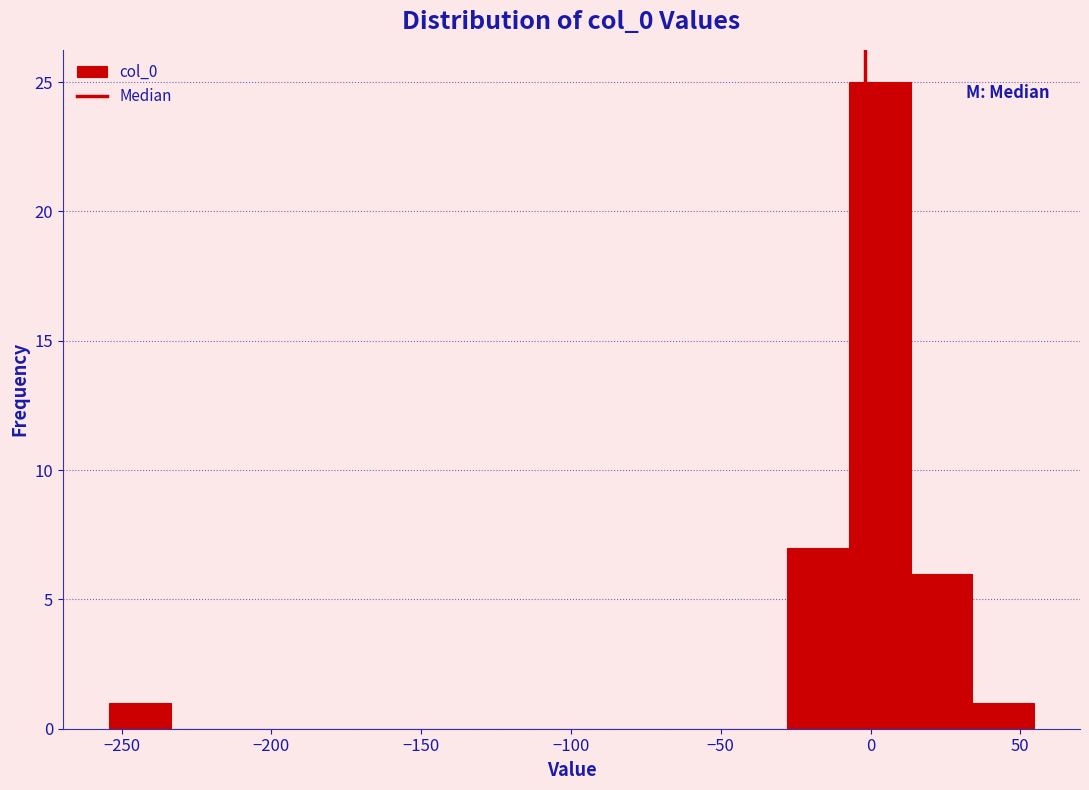

Reading left to right, transcribe this chart: for each bar, give the range it covers on the x-axis and its height. Neither the bar edges nor the heights are printed on the chart, so give them approximately, as read against the axes.

-255 to -235: 1
-235 to -215: 0
-215 to -190: 0
-190 to -170: 0
-170 to -150: 0
-150 to -130: 0
-130 to -110: 0
-110 to -90: 0
-90 to -70: 0
-70 to -50: 0
-50 to -30: 0
-30 to -5: 7
-5 to 15: 25
15 to 35: 6
35 to 55: 1